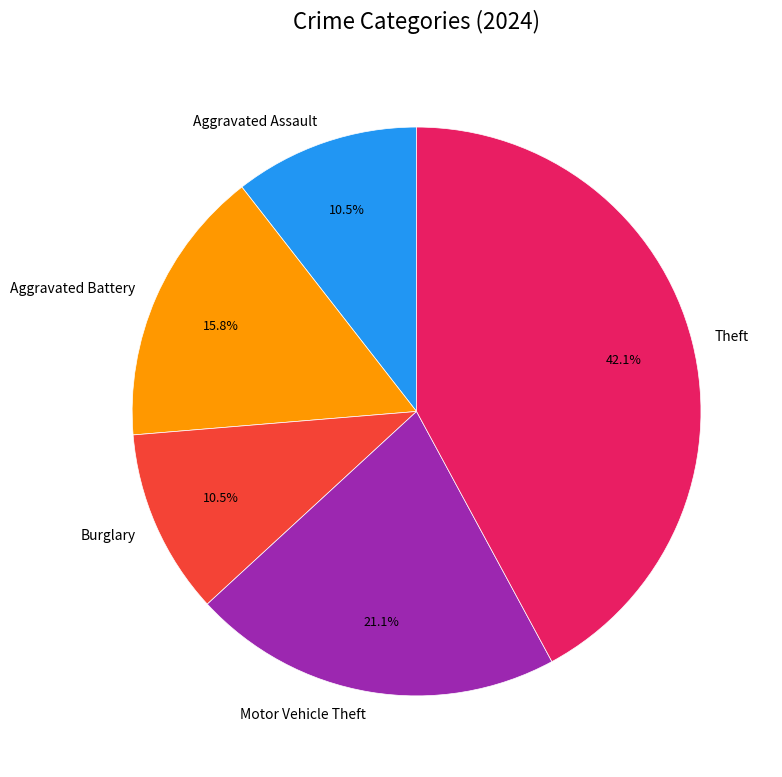

Which slice is the largest?

Theft